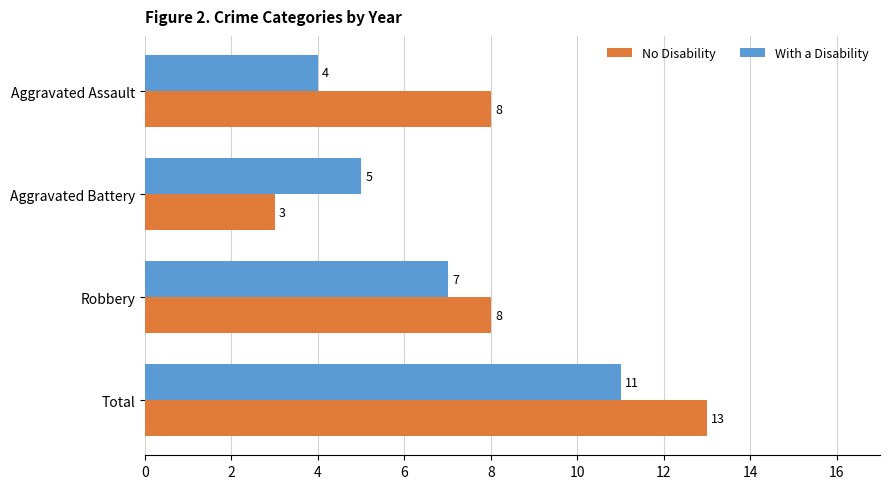

The No Disability series shows 5 at Total. True or false?

False